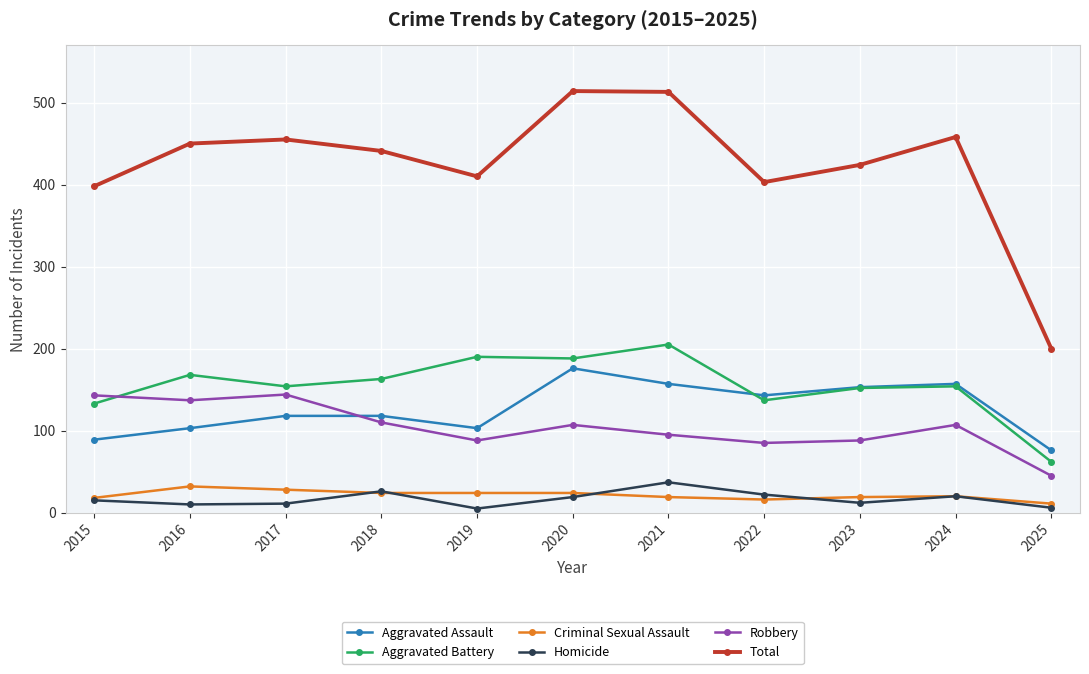

The value of Aggravated Assault at 2020 is 84. True or false?

False